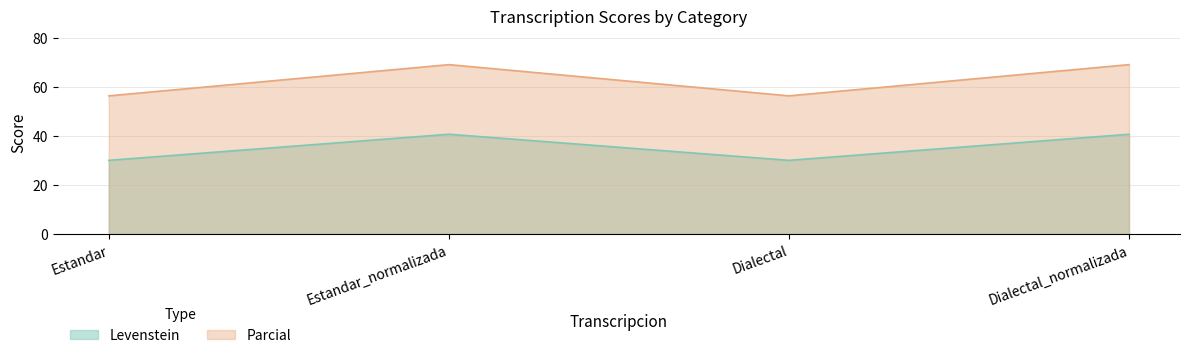

In Parcial, how many points are lower than both neighbors (excluding endpoints)?

1